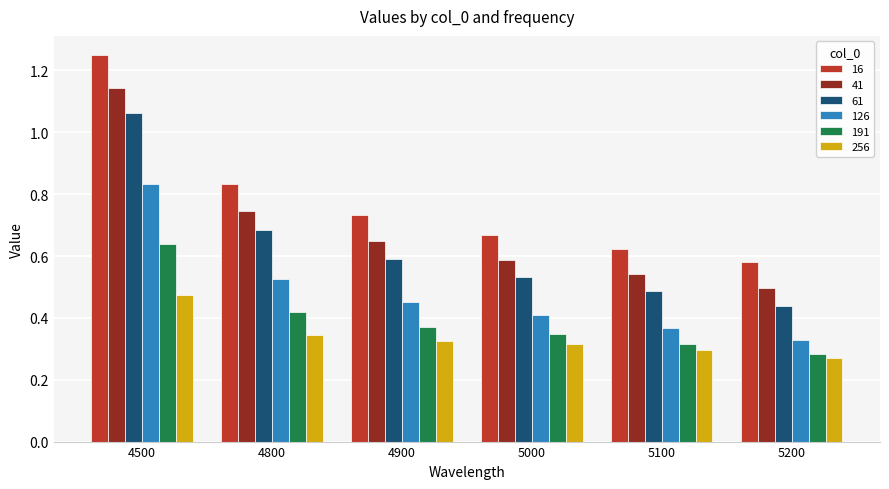

What is the difference between the maximum and minimum values in the 256 series?

0.2